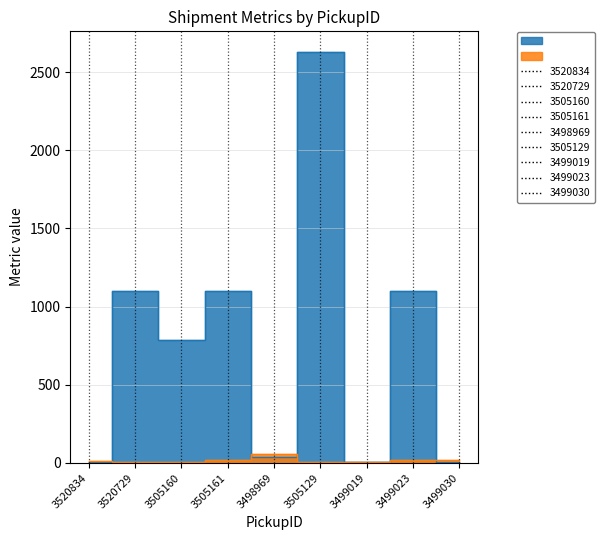

How many interior local valleys does the Width series have?

1